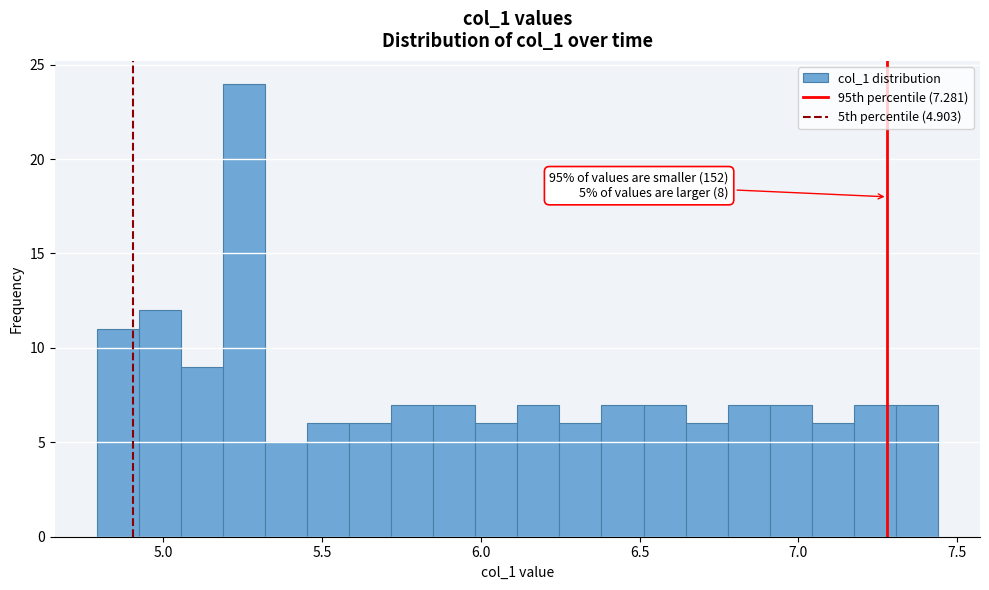

Read against the x-axis, roughly where is the centre of the tallest bar?

5.25